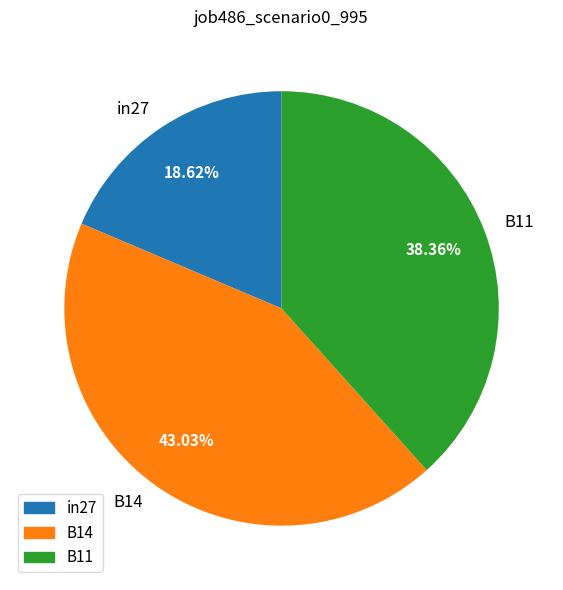

How many segments does this pie chart have?

3